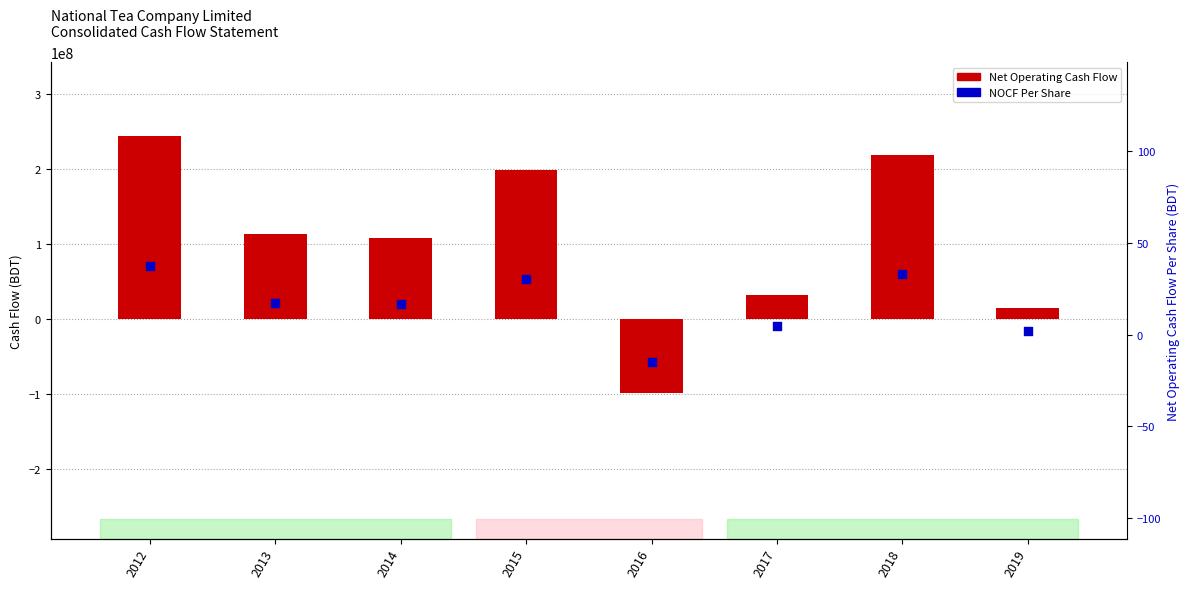

Which series has the widest spread of Y values?

Net Operating Cash Flow